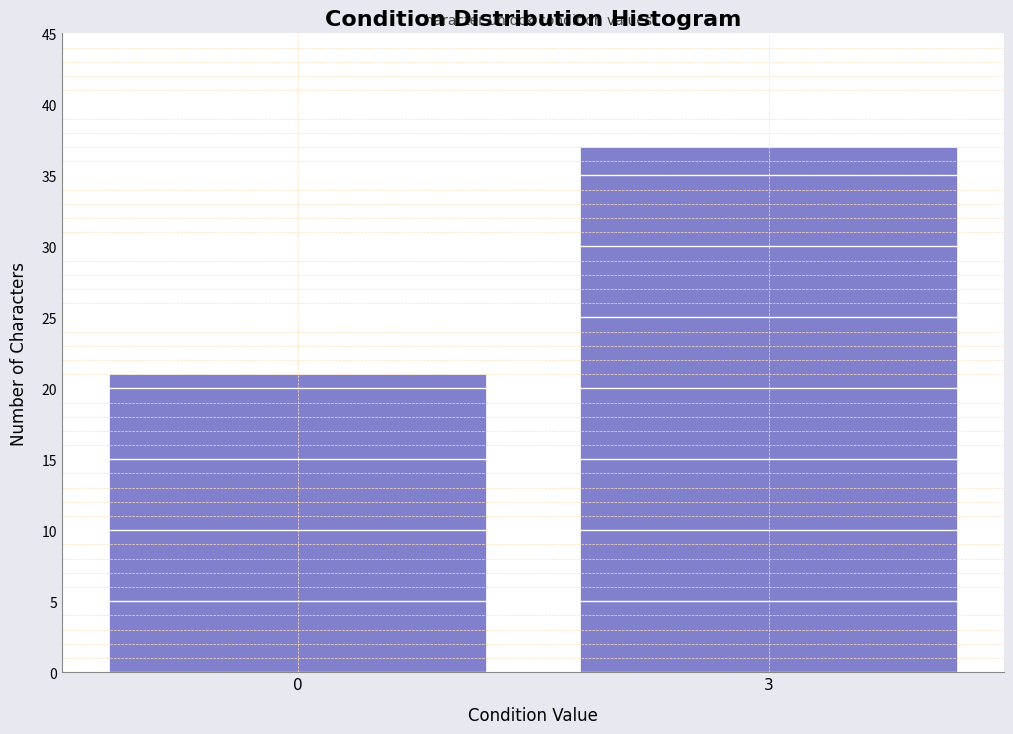

Reading left to right, extract all data points from this chart.

0=21	3=37